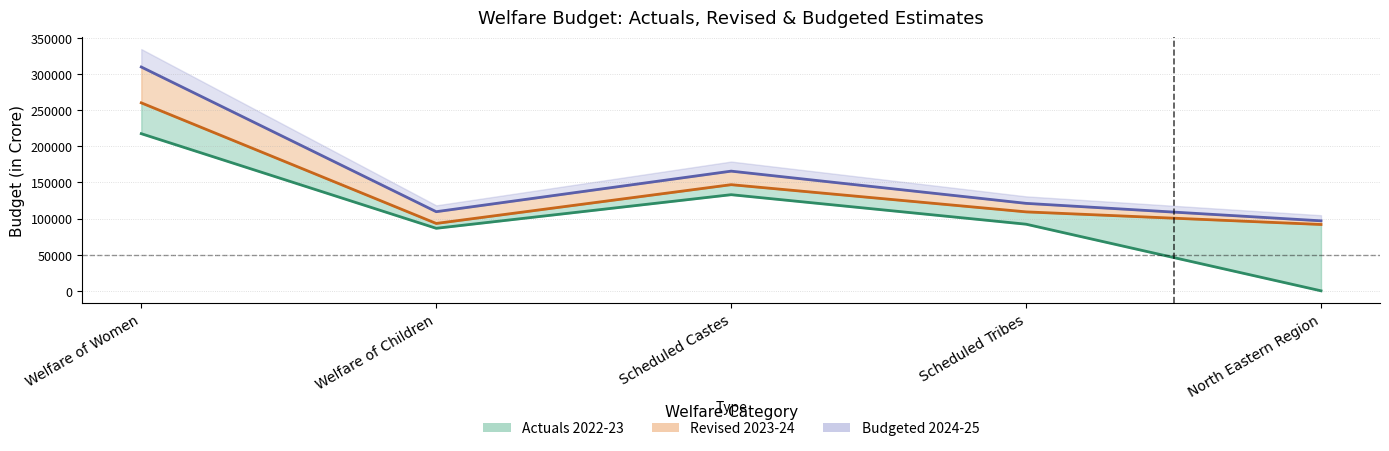

Is it true that Actuals 2022-23 equals 54781 at Scheduled Tribes?

False